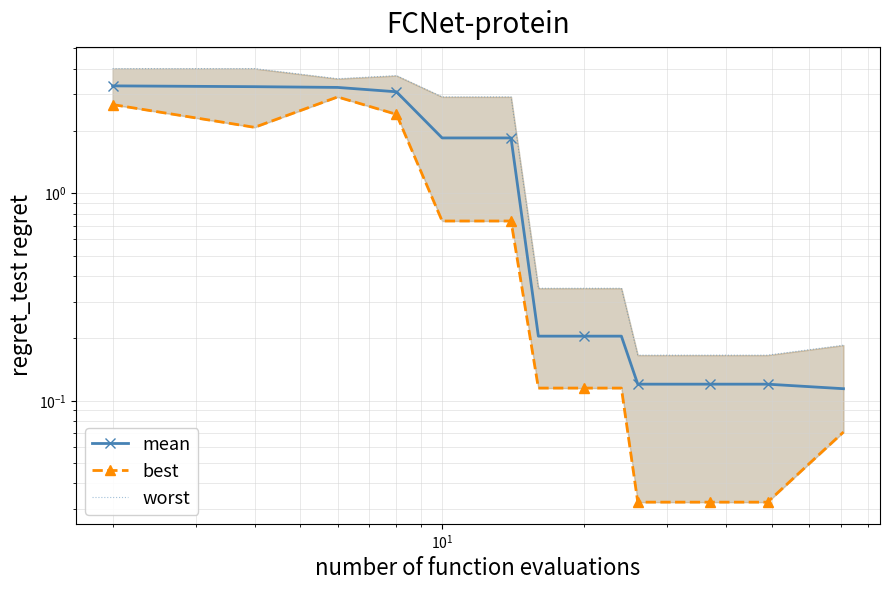

Reading left to right, transcribe all the data shown in this chart.

mean: 3.3	3.3	3.2	3.1	1.9	1.9	1.9	0.2	0.2	0.2	0.2	0.2	0.1	0.1	0.1	0.1	0.1	0.1	0.1	0.1
best: 2.7	2.1	2.9	2.4	0.7	0.7	0.7	0.1	0.1	0.1	0.1	0.1	0.0	0.0	0.0	0.0	0.0	0.0	0.0	0.1
worst: 4.0	4.0	3.6	3.7	2.9	2.9	2.9	0.3	0.3	0.3	0.3	0.3	0.2	0.2	0.2	0.2	0.2	0.2	0.2	0.2